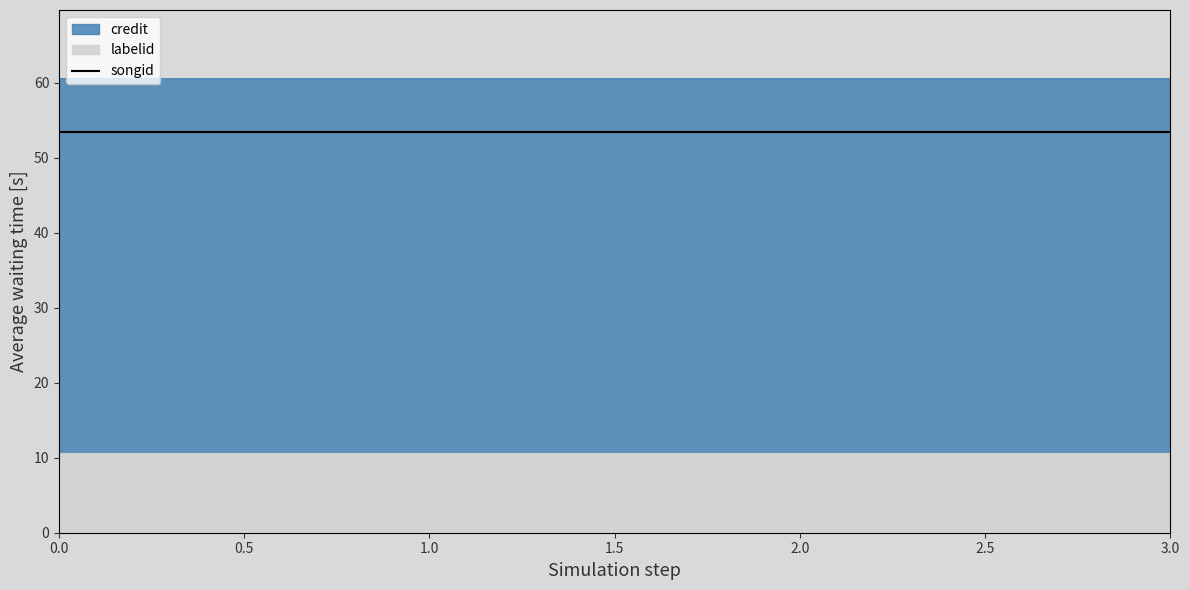

True or false: songid has more than 2 points higher than both neighbors.

False